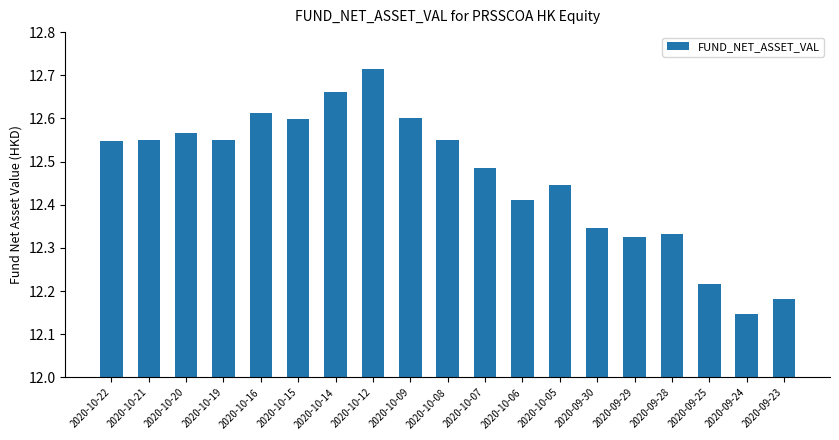

What is the sum of all values?

236.8